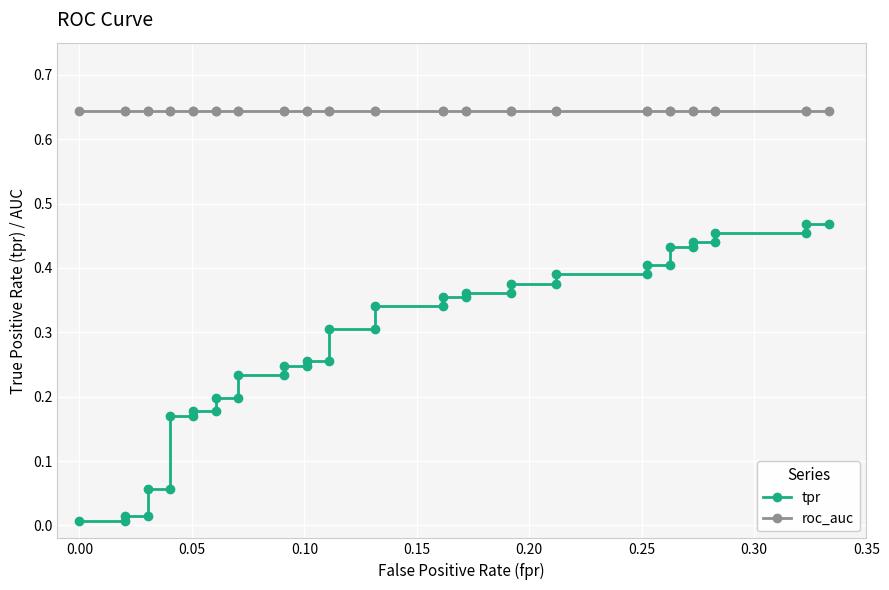

True or false: tpr has more than 2 interior local peaks.

False